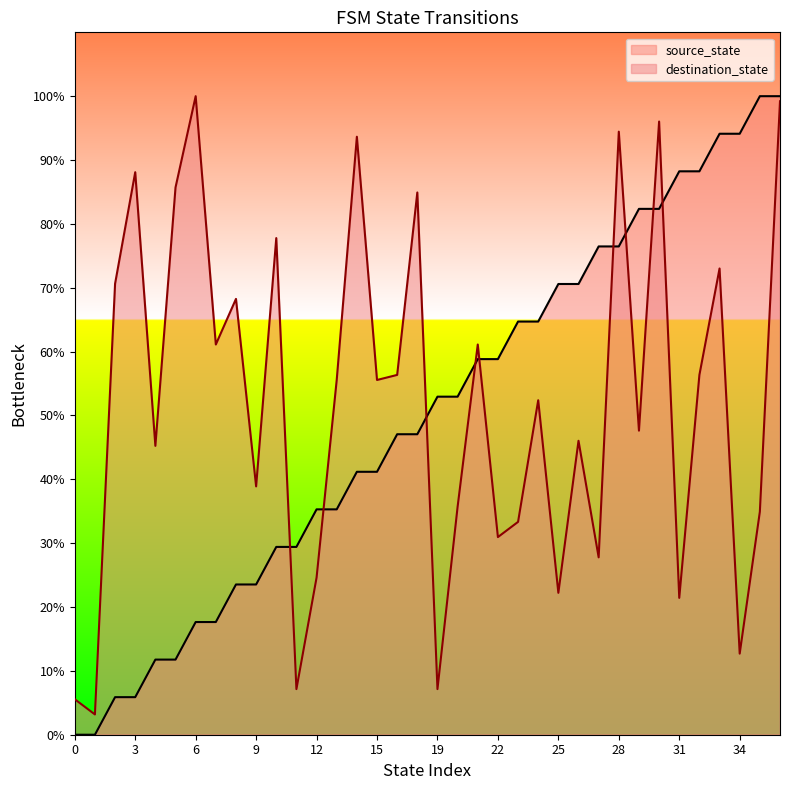

Where is source_state nearest to the value 50?

16